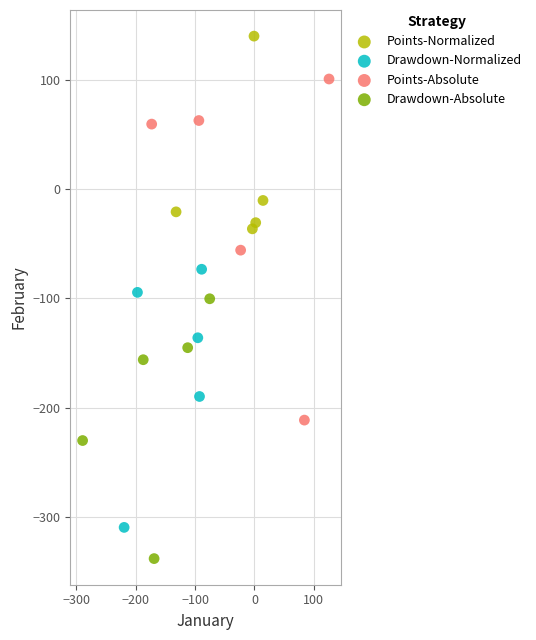

What are all the series names shown in the legend?

Points-Normalized, Drawdown-Normalized, Points-Absolute, Drawdown-Absolute